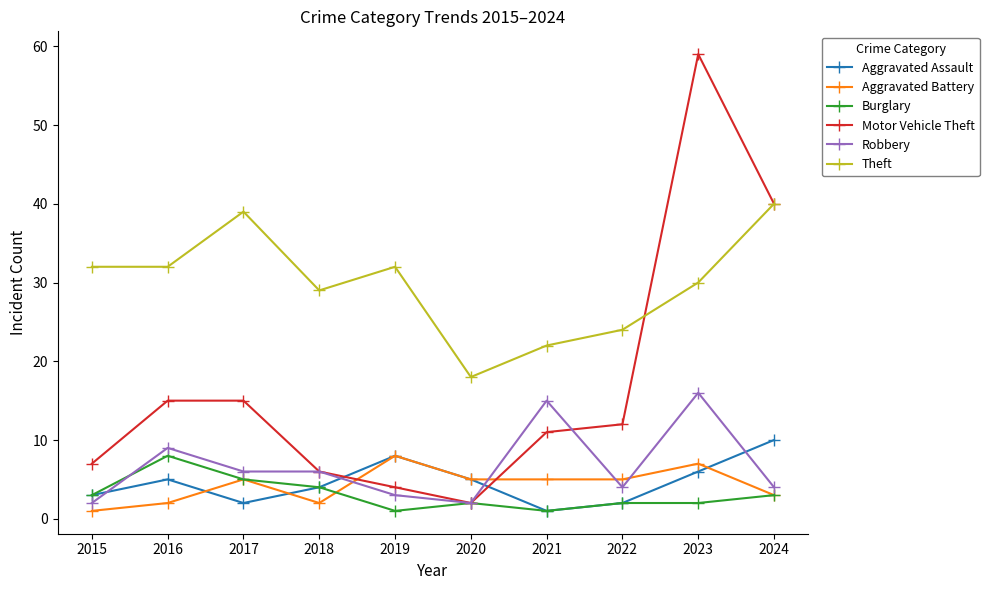

Which series has the widest spread of values?

Motor Vehicle Theft